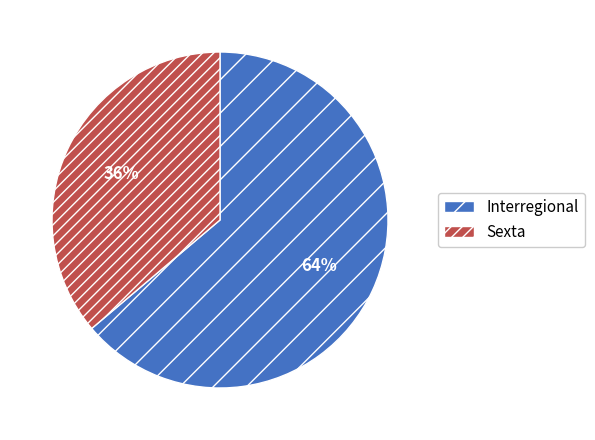

To the nearest percent, what percentage of the pie is Interregional?

64%